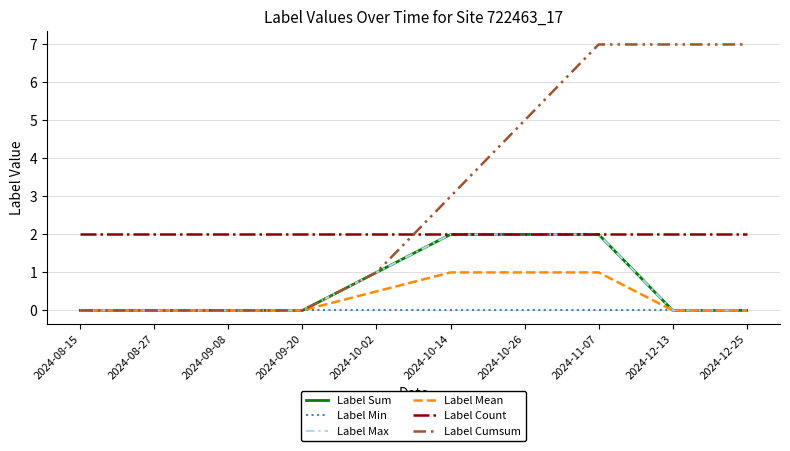

Is this an area chart (filled region under the line)?

No